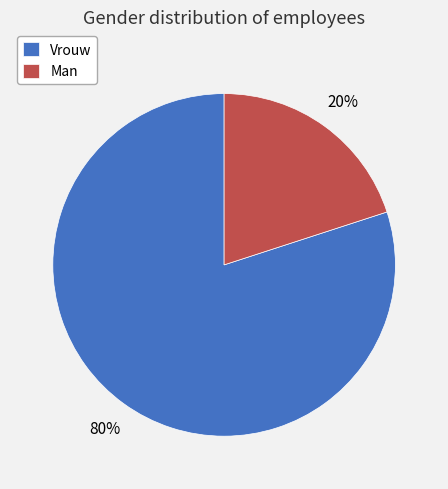

Rank the categories by value from highest to lowest.

Vrouw, Man